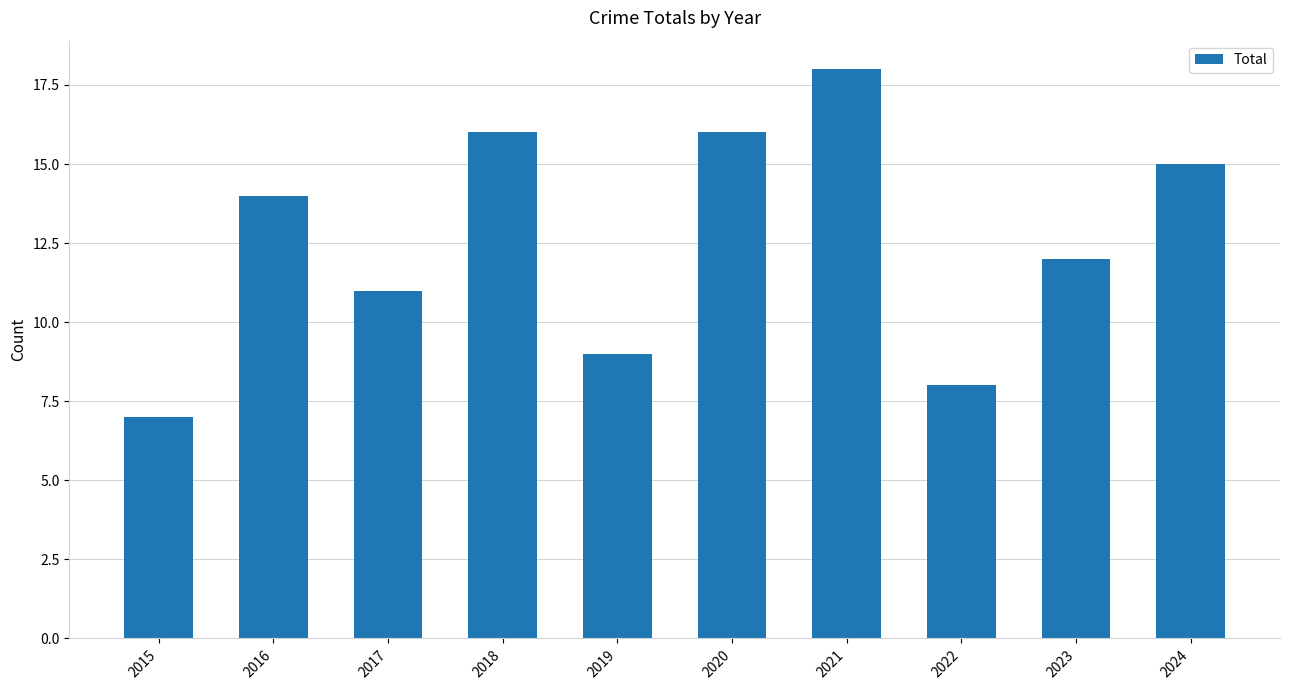

Which label corresponds to the smallest value in the chart?

2015